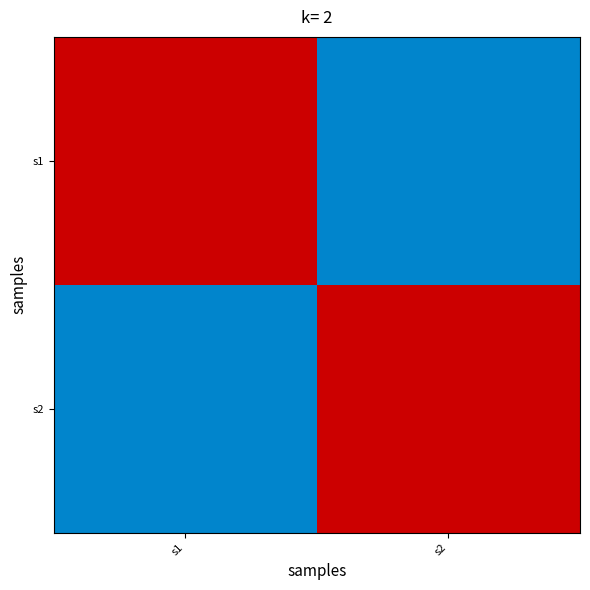

List the series in order of their peak value, lowest first.

s1, s2